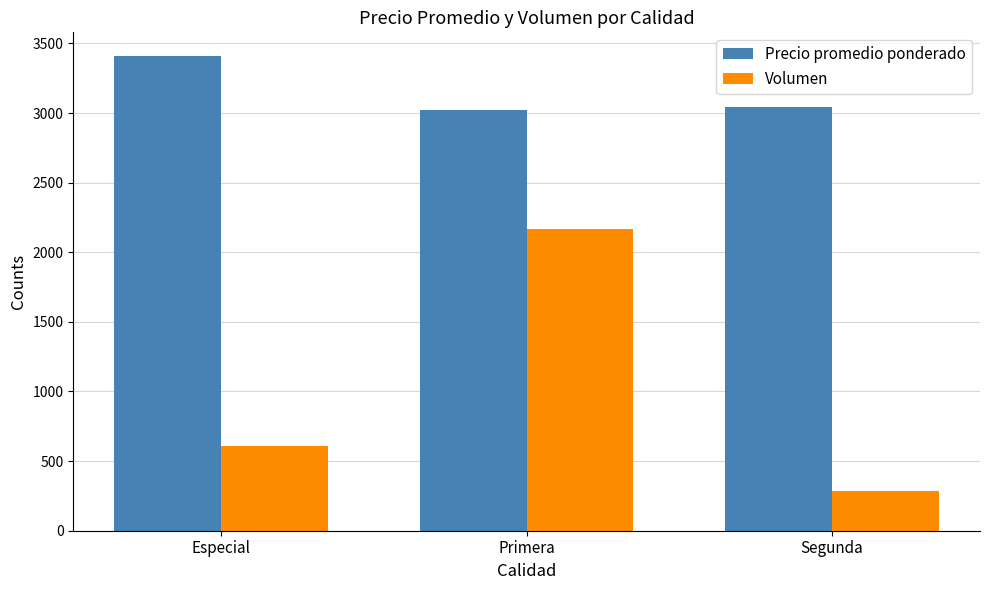

What is the label of the 2nd bar from the left?

Primera